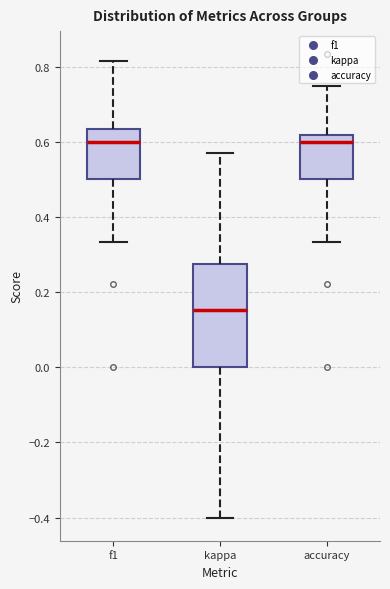

Reading left to right, transcribe this box plot: for each box, give where its median line is, the range the box spans, and where its two whiskers end, as read against the y-axis. The values are not printed on the chart, so give them approximately, as read against the axis.

f1: median 0.60, box 0.50 to 0.64, whiskers 0.34 to 0.82
kappa: median 0.16, box 0.00 to 0.28, whiskers -0.40 to 0.58
accuracy: median 0.60, box 0.50 to 0.62, whiskers 0.34 to 0.76